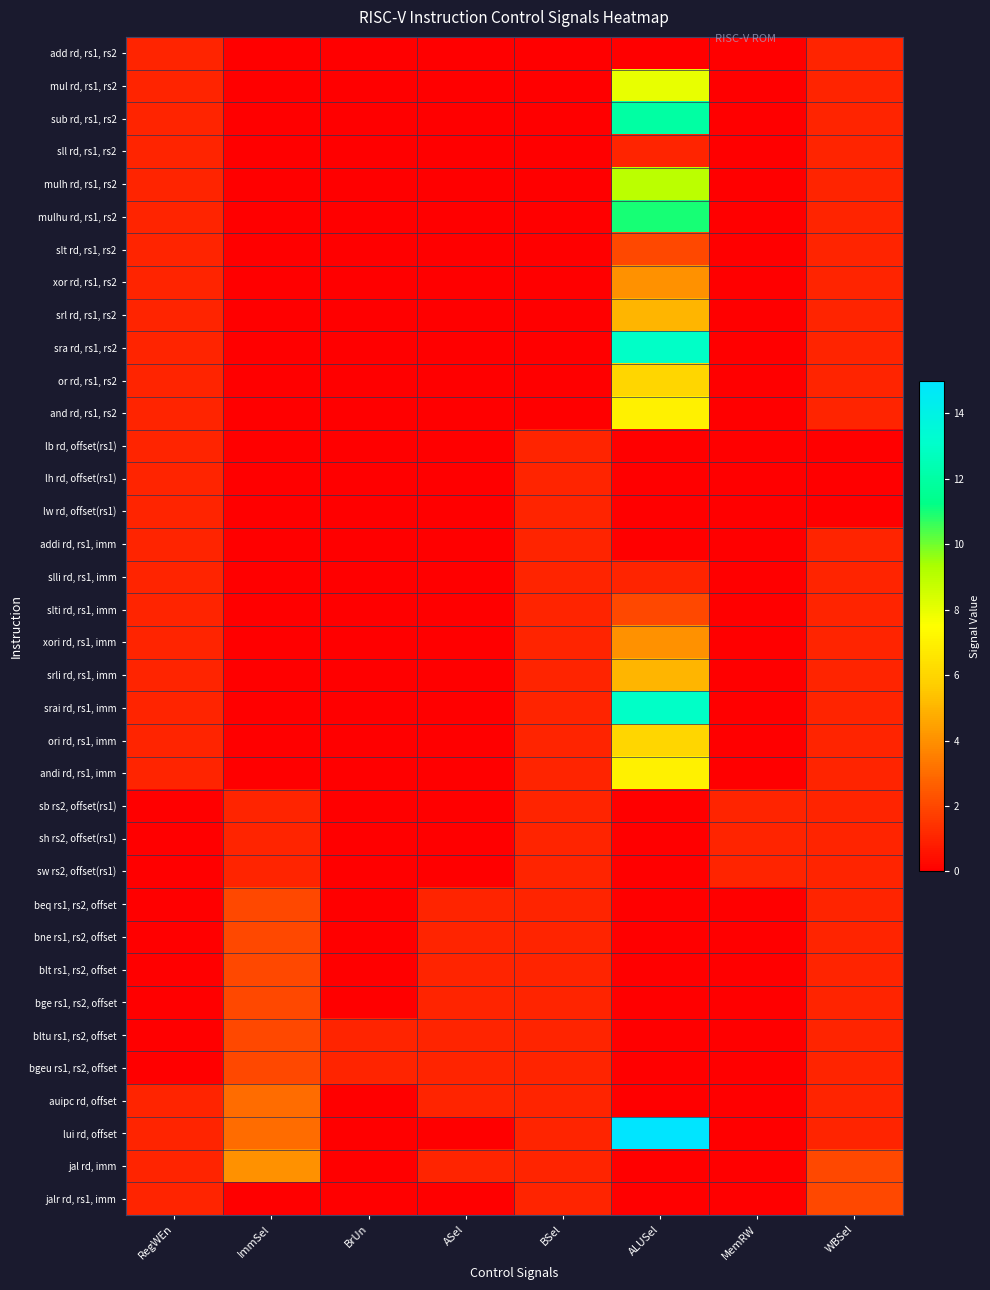

Which series changed the most between ImmSel and MemRW?

jal rd, imm